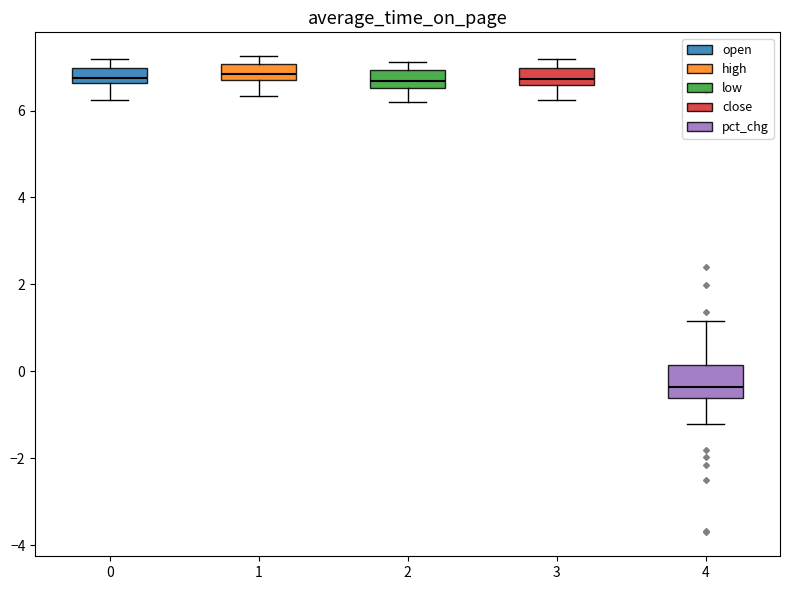

Reading left to right, read every box against the y-axis: the position of its median line, the range the box covers, and the ends of its whiskers. The values are not printed on the chart, so give them approximately, as read against the axis.

0: median 6.8, box 6.6 to 7.0, whiskers 6.2 to 7.2
1: median 6.8, box 6.6 to 7.0, whiskers 6.4 to 7.2
2: median 6.6 (inside the box), box 6.6 to 7.0, whiskers 6.2 to 7.2
3: median 6.8, box 6.6 to 7.0, whiskers 6.2 to 7.2
4: median -0.4, box -0.6 to 0.2, whiskers -1.2 to 1.2